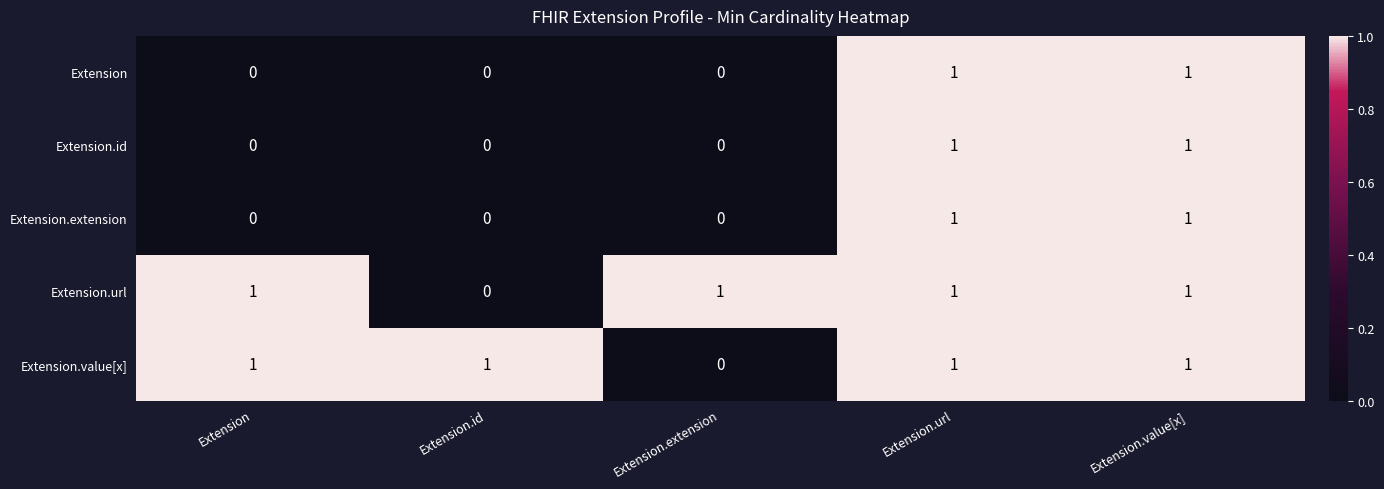

What is the greatest value displayed?

1